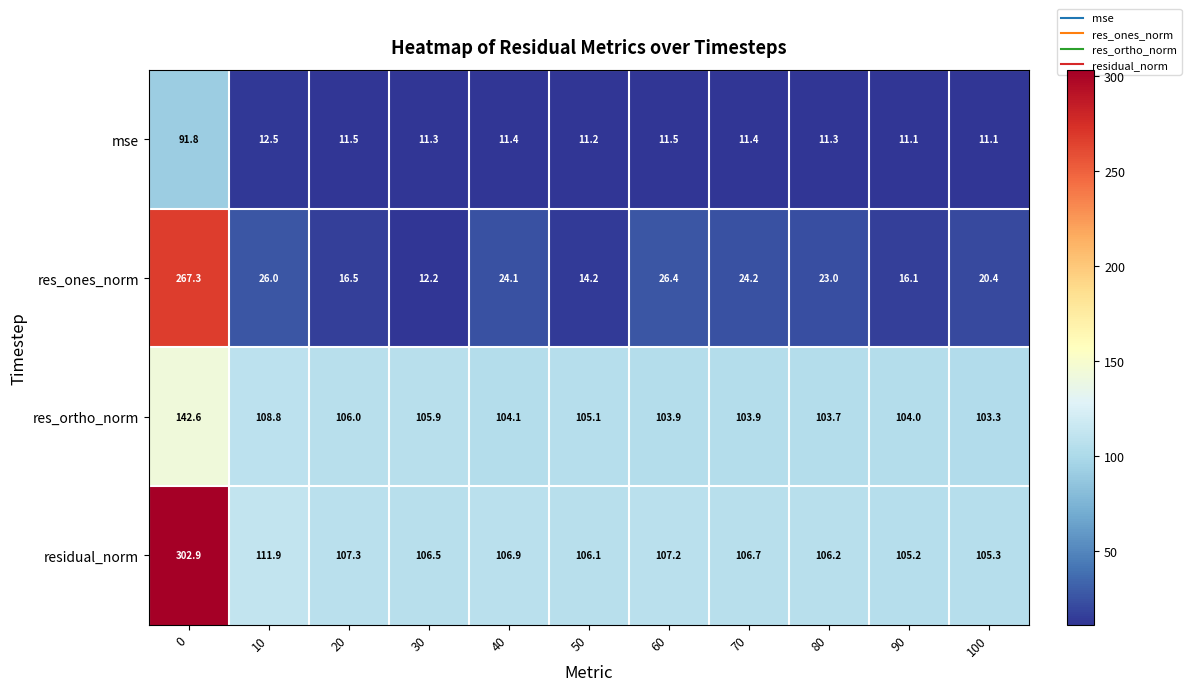

What is the sum of the res_ortho_norm values at 10 and 80?

212.5